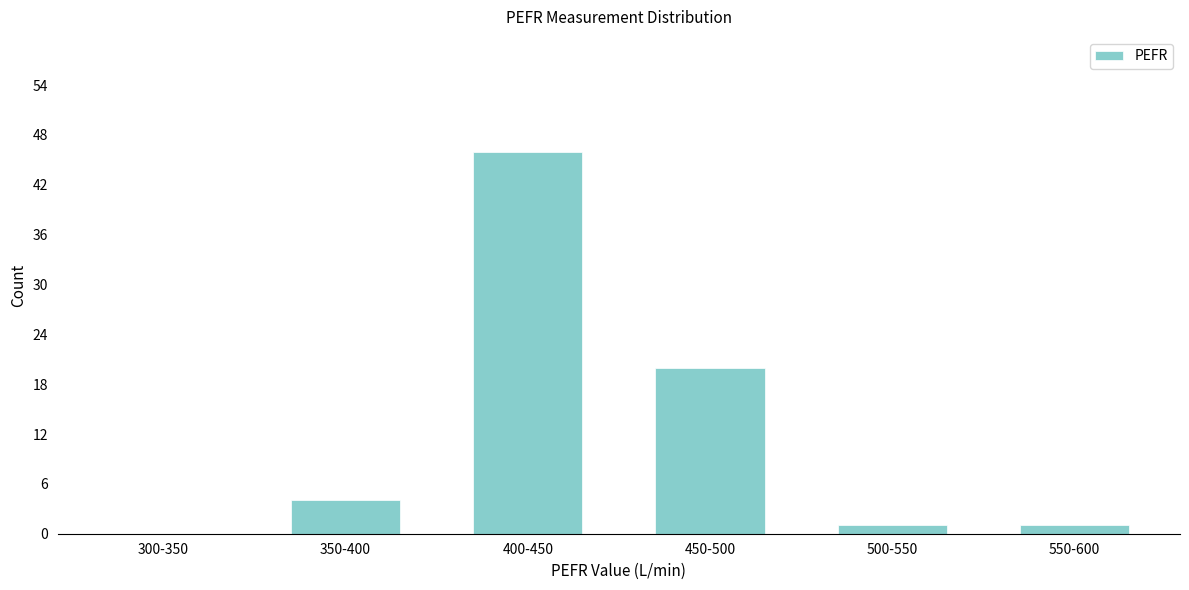

Reading left to right, list all the values displayed in this chart.

300-350=0	350-400=4	400-450=46	450-500=20	500-550=1	550-600=1